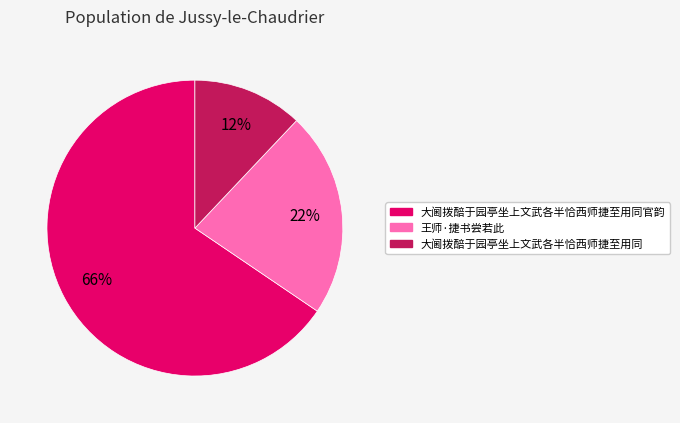

Does any single category account for the majority?

Yes